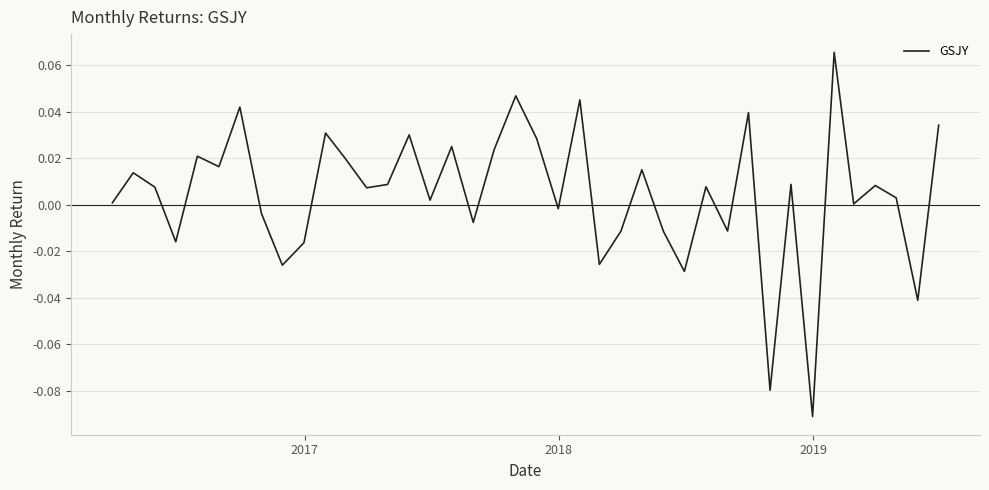

How many lines are shown in the chart?

1